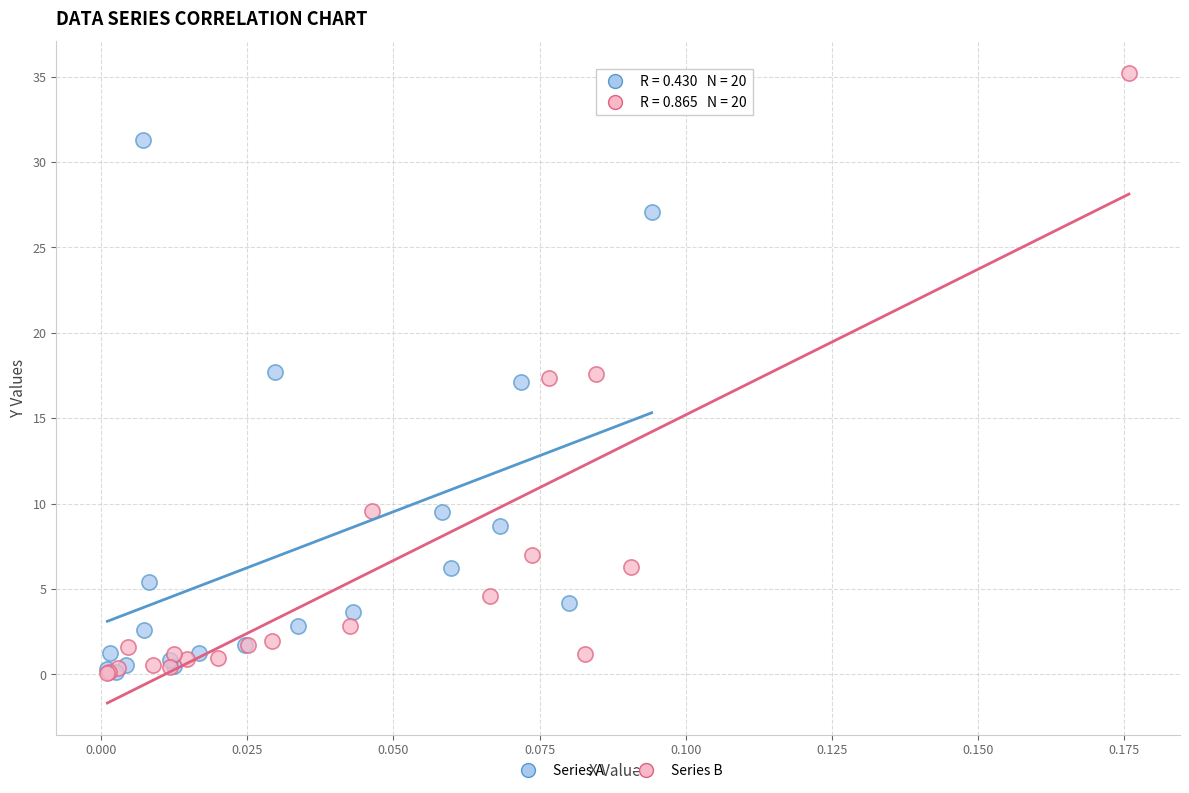

Which series contains the highest Y value?

Series B